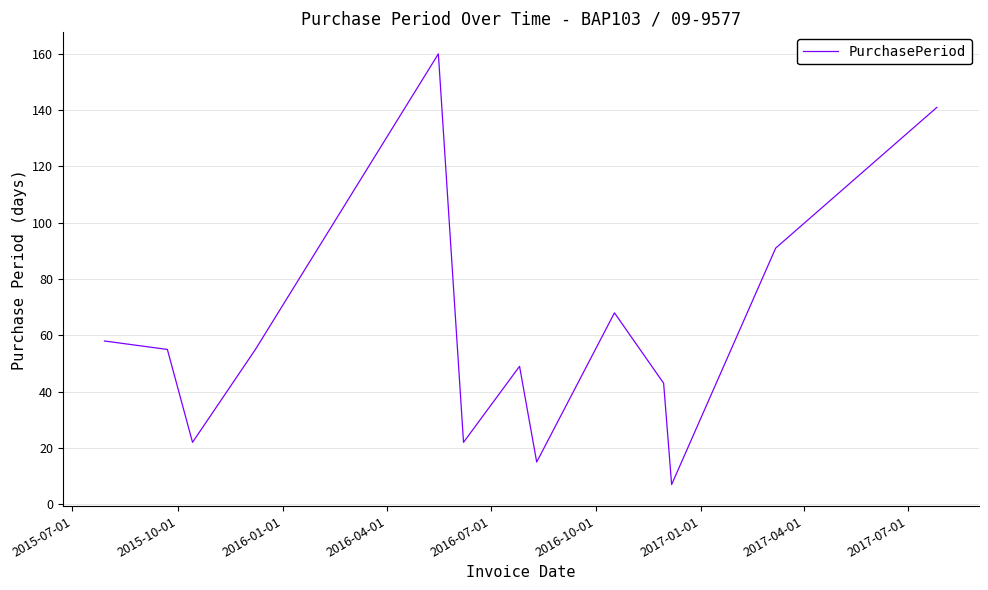

What is the maximum value shown in the chart?

160